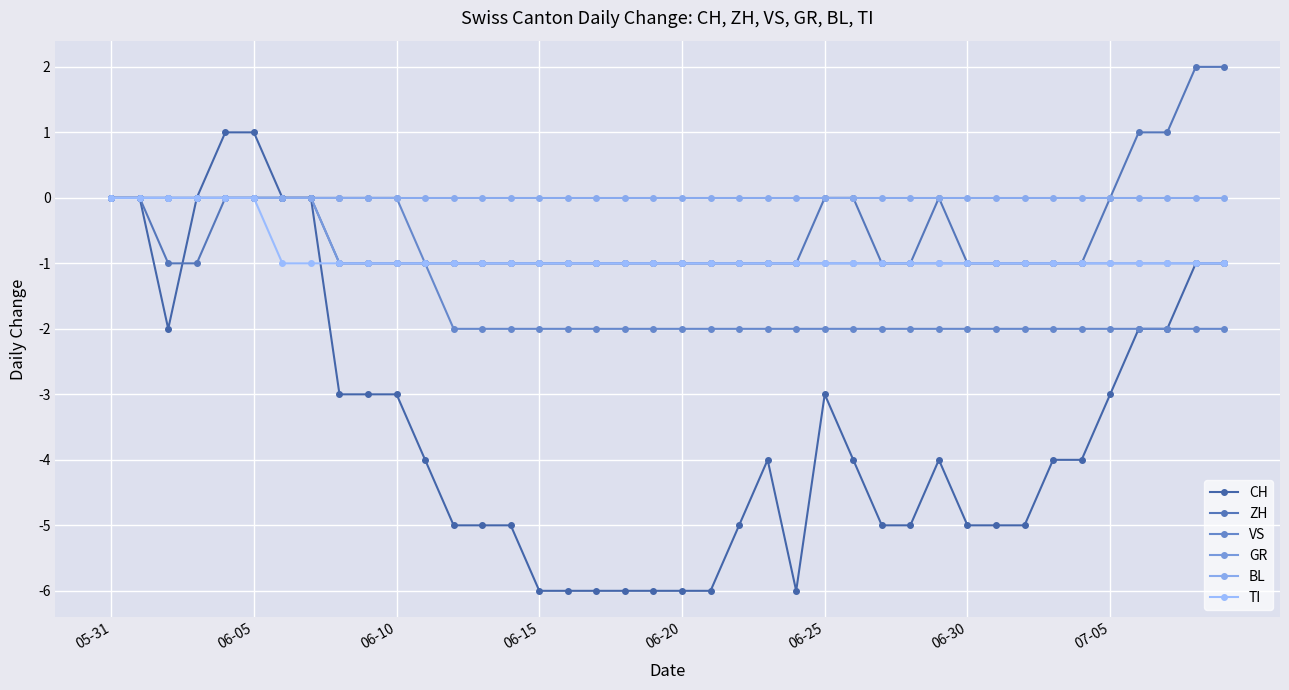

Is this an area chart (filled region under the line)?

No